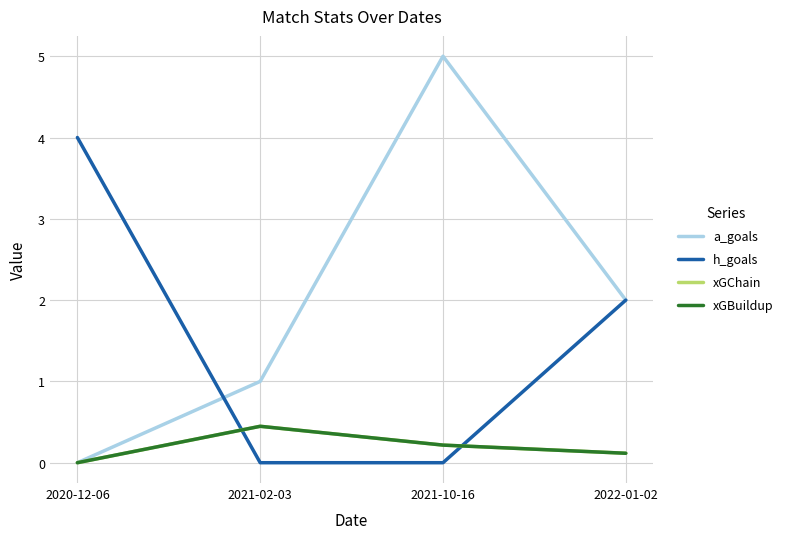

Does the chart have visible grid lines?

Yes